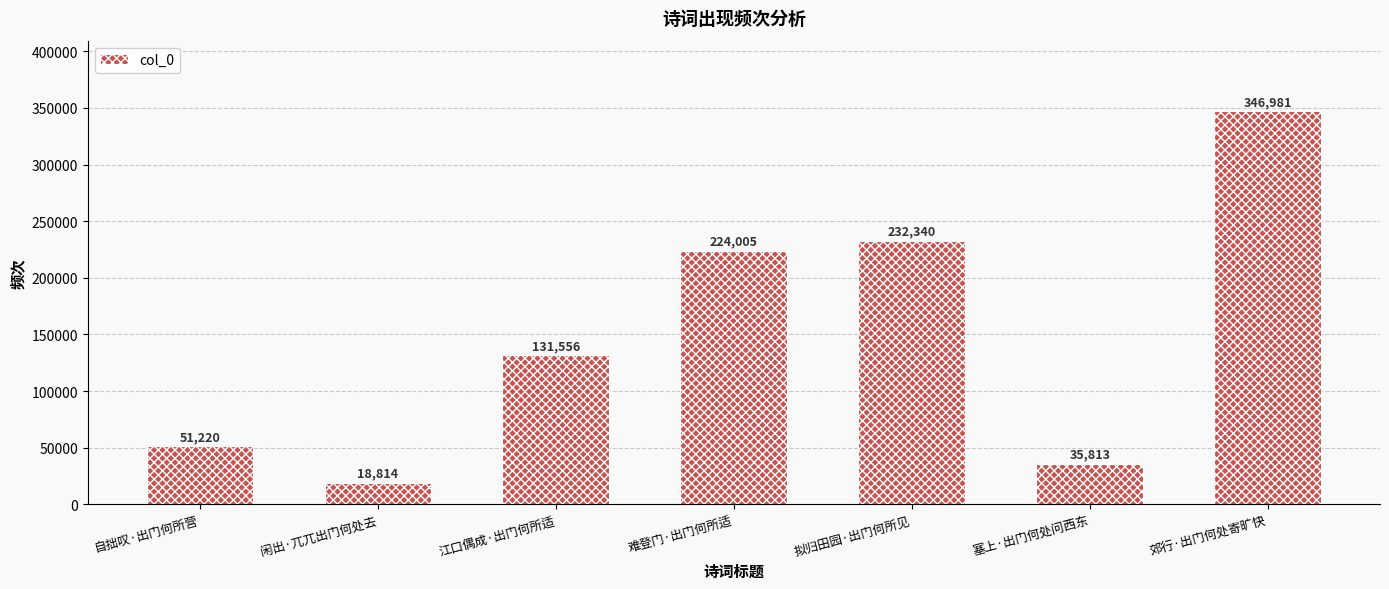

What is the maximum value shown in the chart?

346981